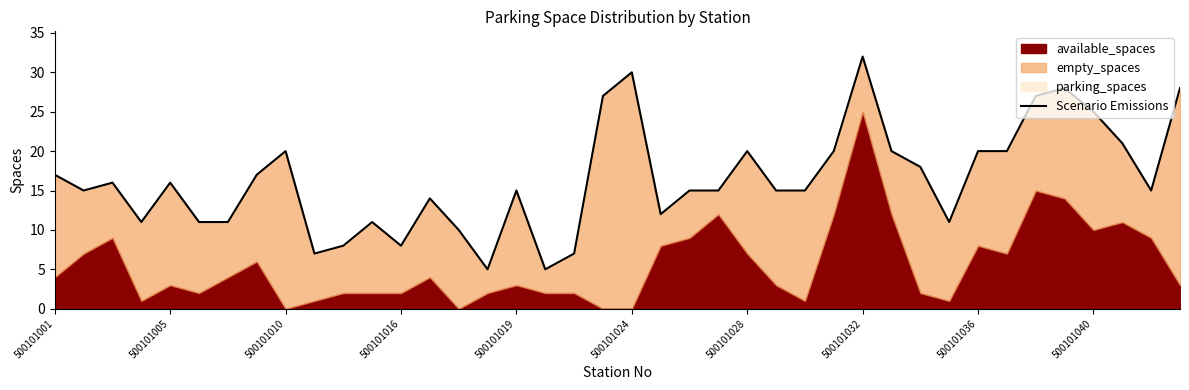

What is the average value?

16